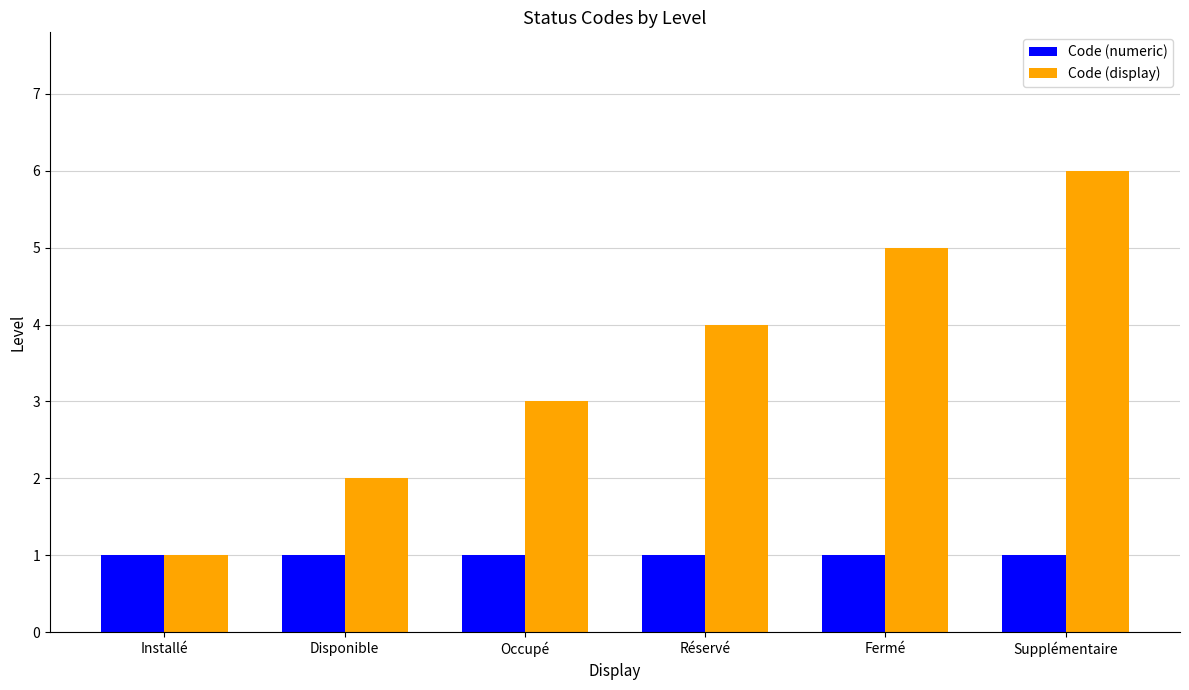

What is the lowest value of the Code (display) series?

1